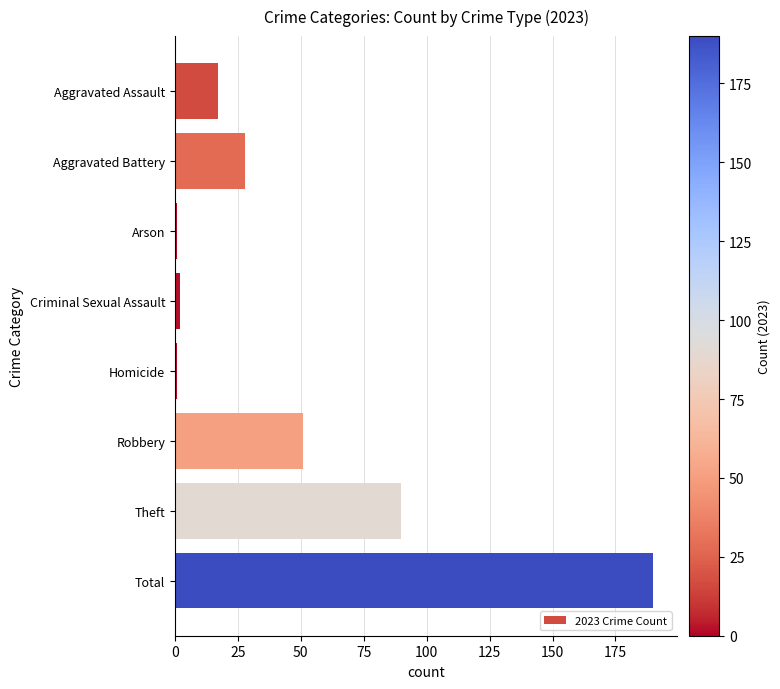

What is the average value?

48